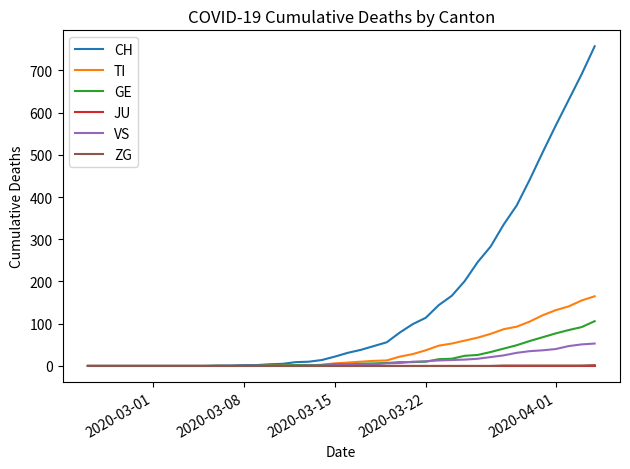

Does the chart display data point markers on the line(s)?

No